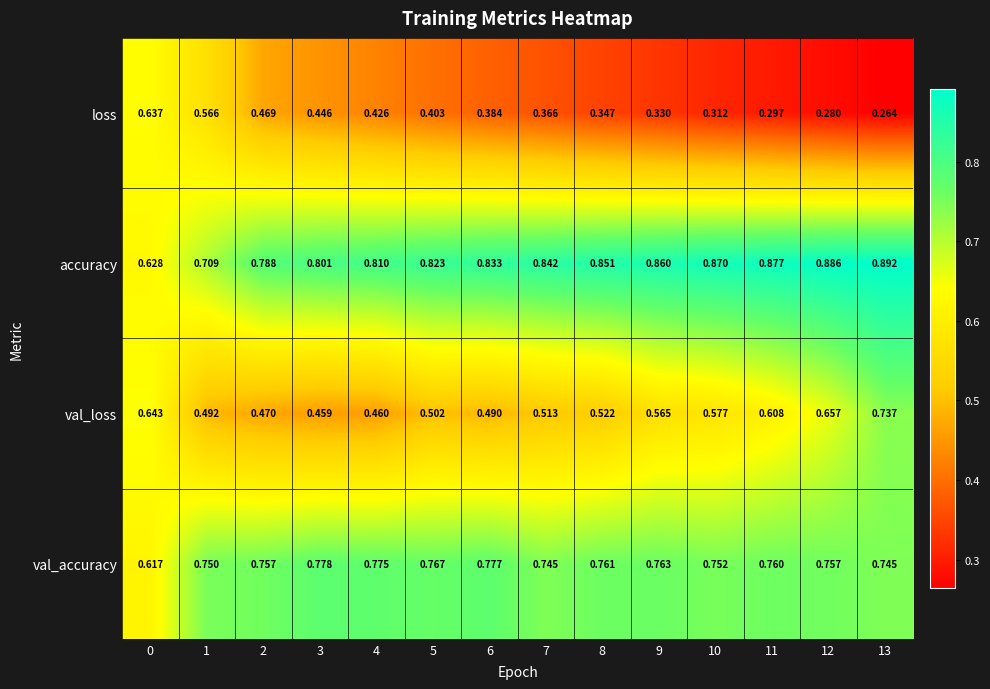

Which series has the largest total across all categories?

accuracy